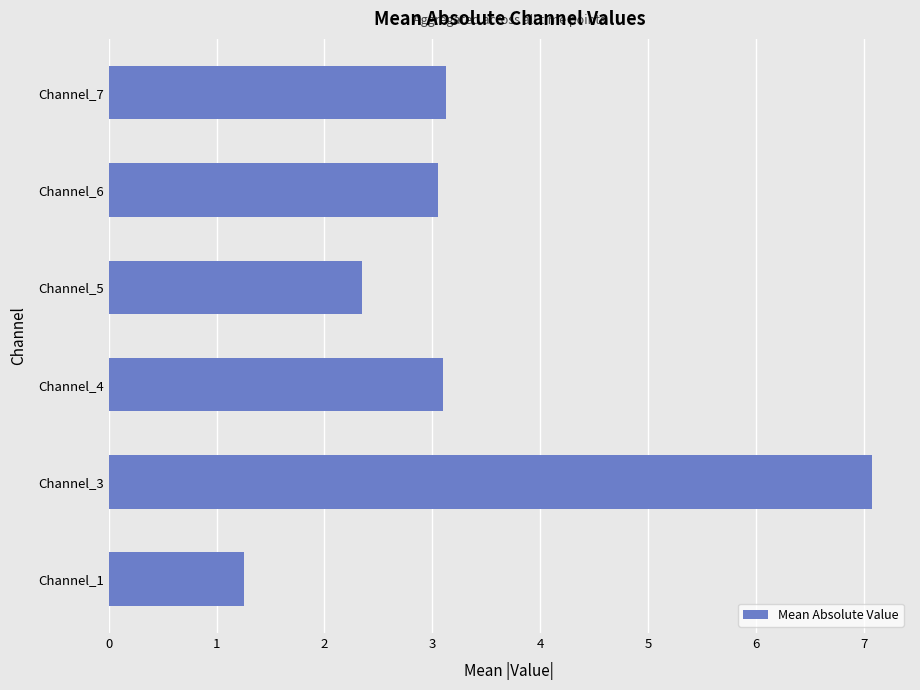

What is the difference between the second highest and second lowest values?

0.8